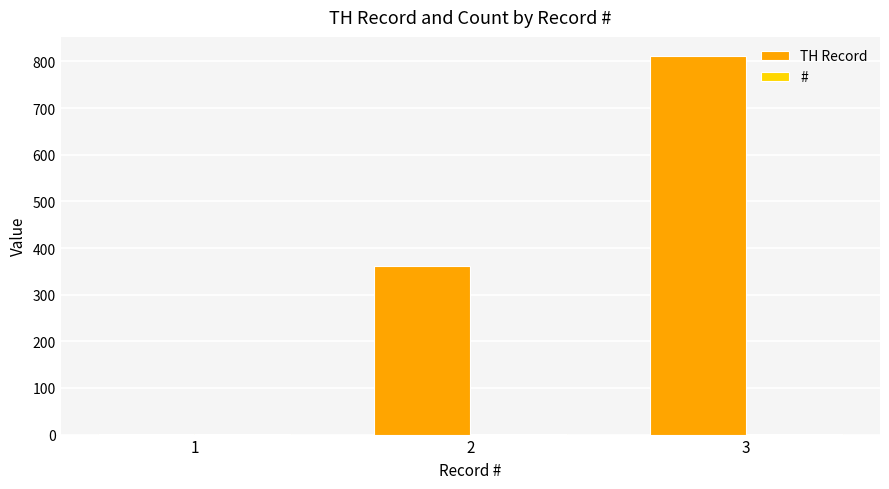

What is the maximum value shown in the chart?

812